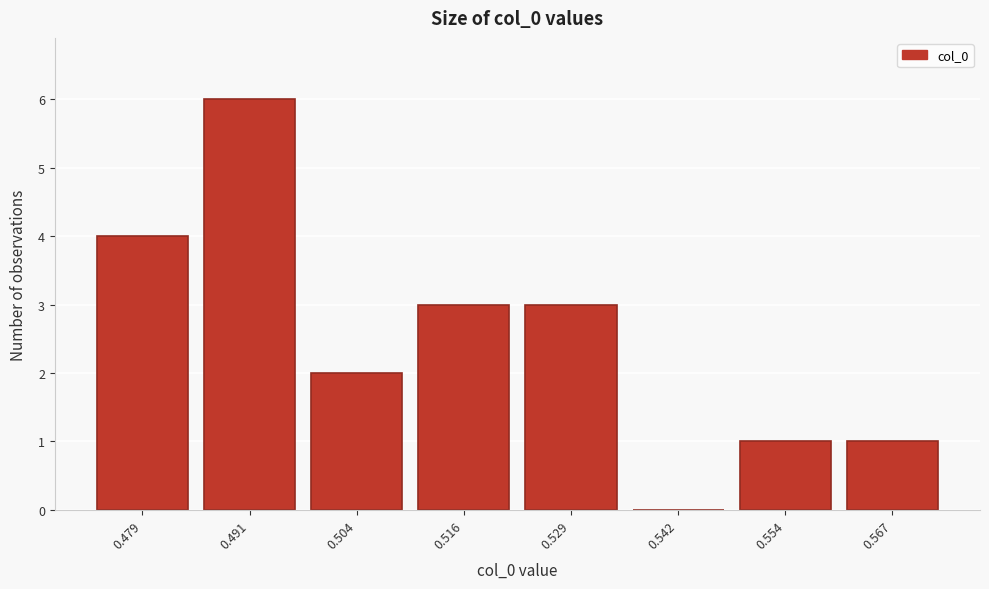

Reading left to right, extract all data points from this chart.

0.479=4	0.491=6	0.504=2	0.516=3	0.529=3	0.542=0	0.554=1	0.567=1